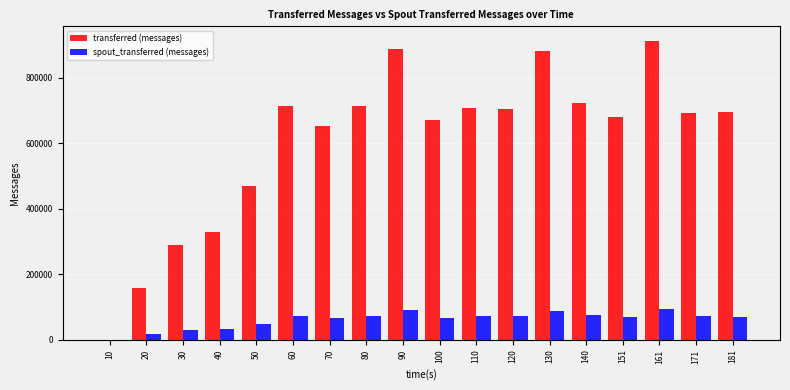

Which series has the largest total across all categories?

transferred (messages)